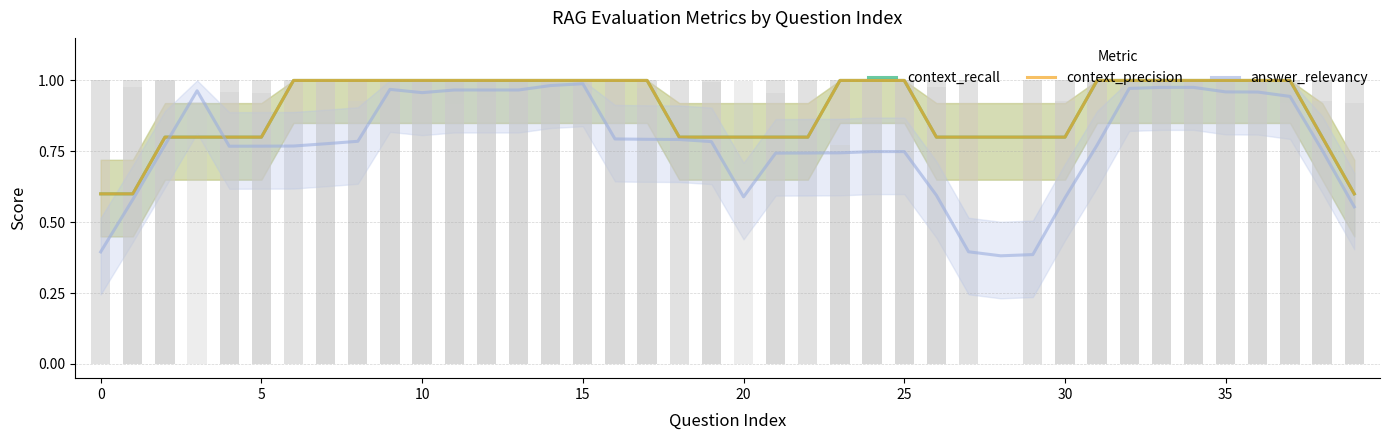

What is the difference between the maximum and minimum values in the context_precision series?

0.4